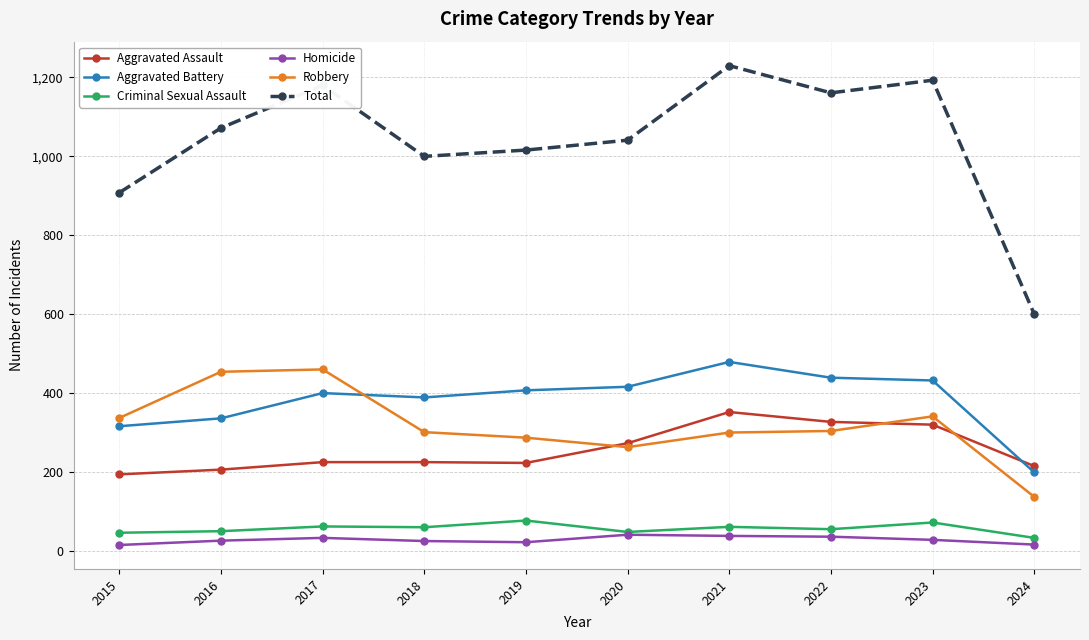

How many data points in Robbery are less than 304?

5